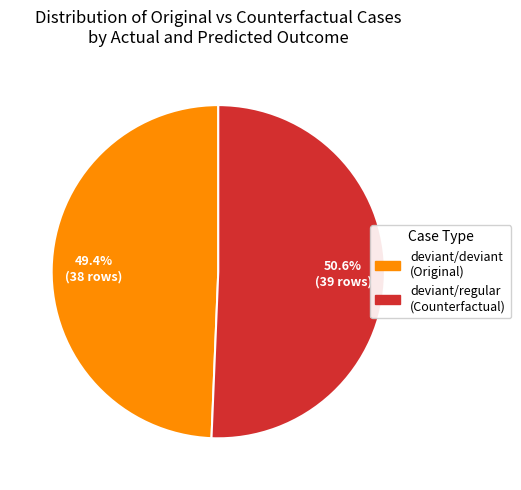

Is there any slice that represents more than half of the pie?

Yes